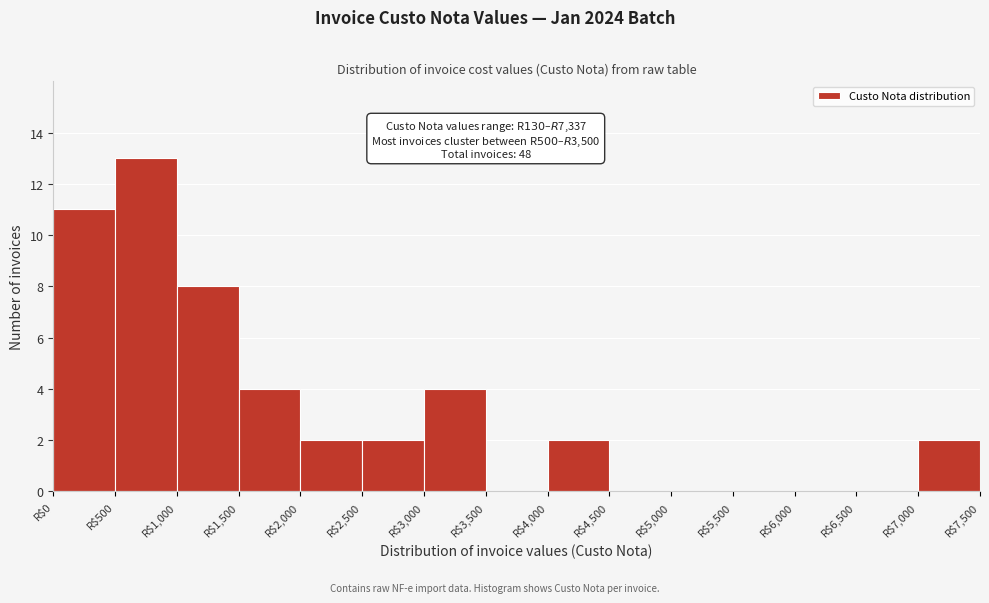

Which range on the x-axis has the tallest bar?

500 to 1000